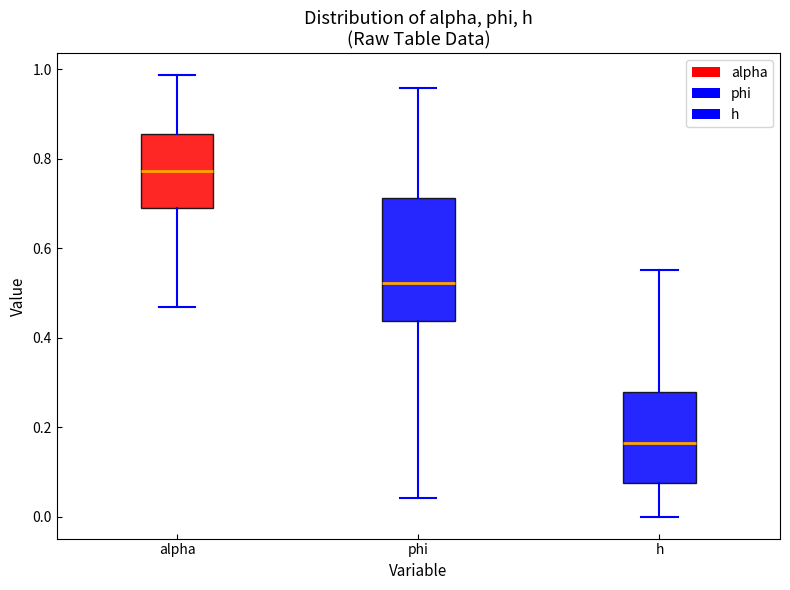

Where is the lower edge of the box for phi on the y-axis? The values are not printed on the chart, so give them approximately, as read against the axis.

0.44